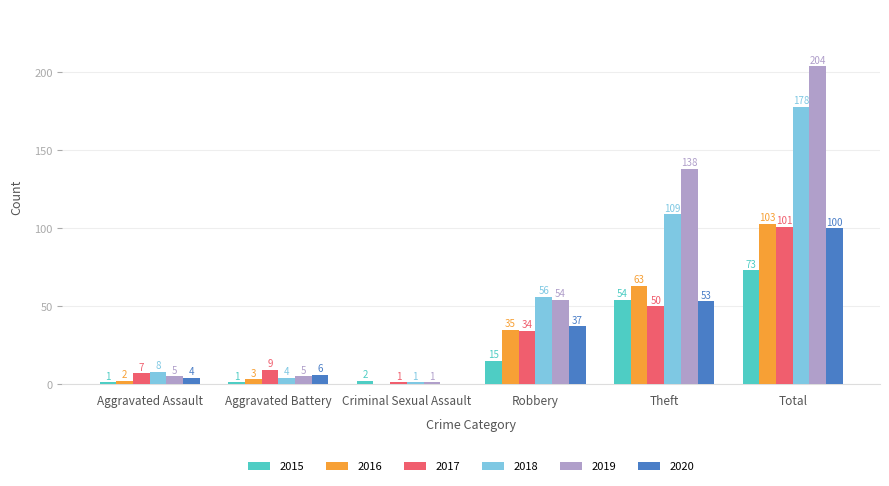

Which series has the largest total across all categories?

2019